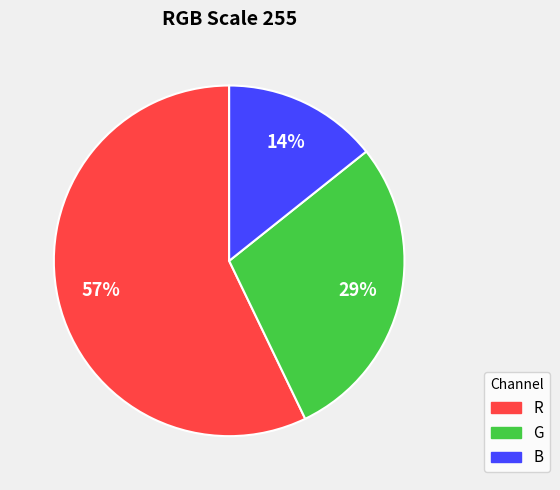

Does R represent more than half of the total?

Yes